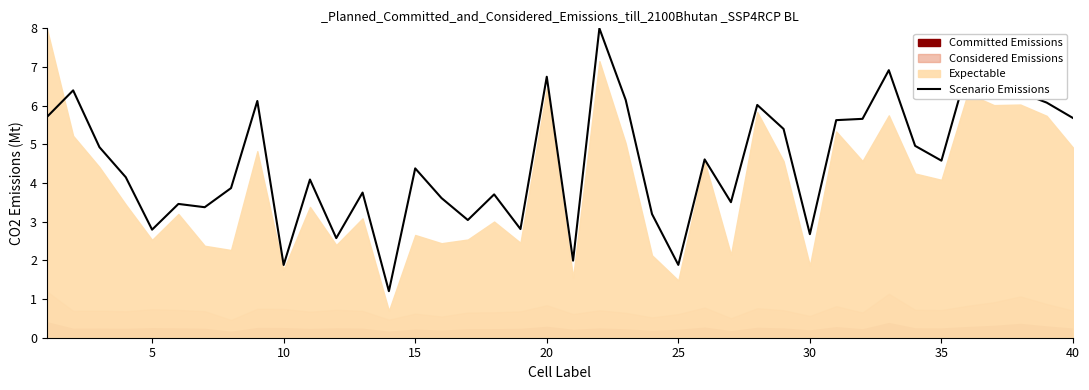

What is the smallest value displayed?

1.2